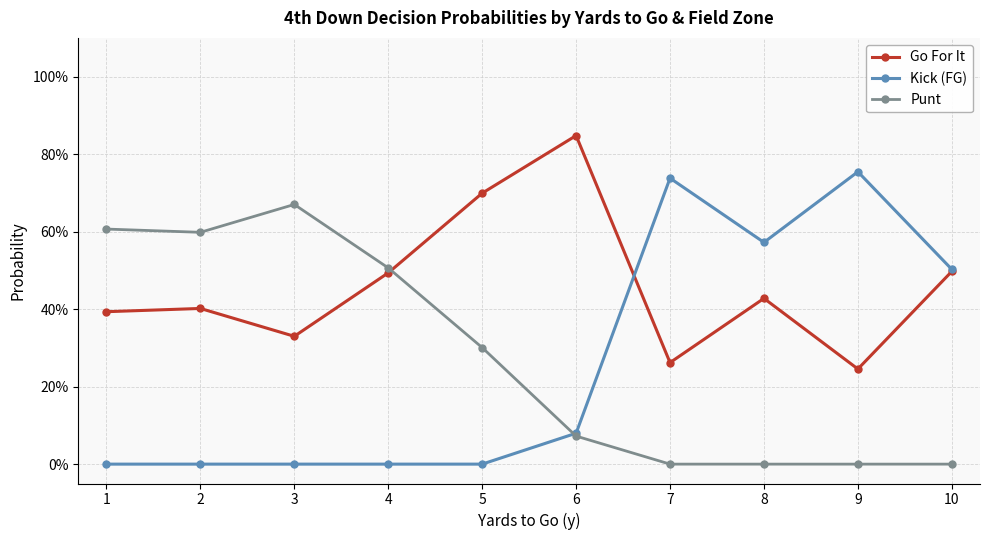

Is this an area chart (filled region under the line)?

No